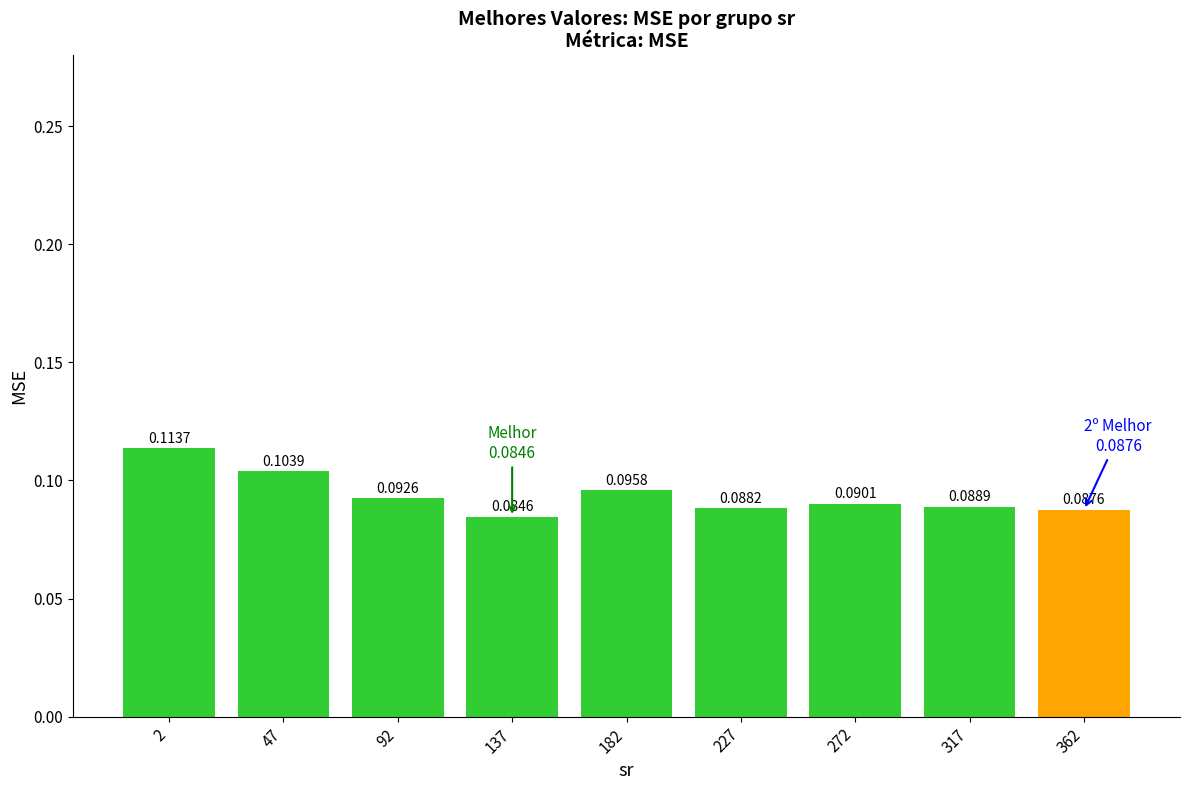

At which label is the value closest to 0?

137